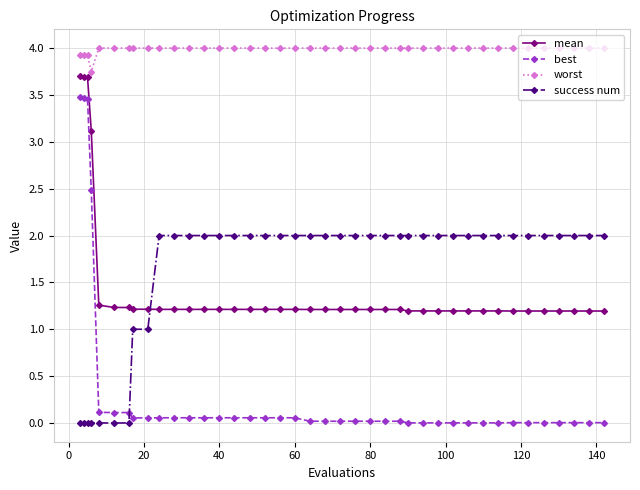

What is the sum of all worst values?

159.5